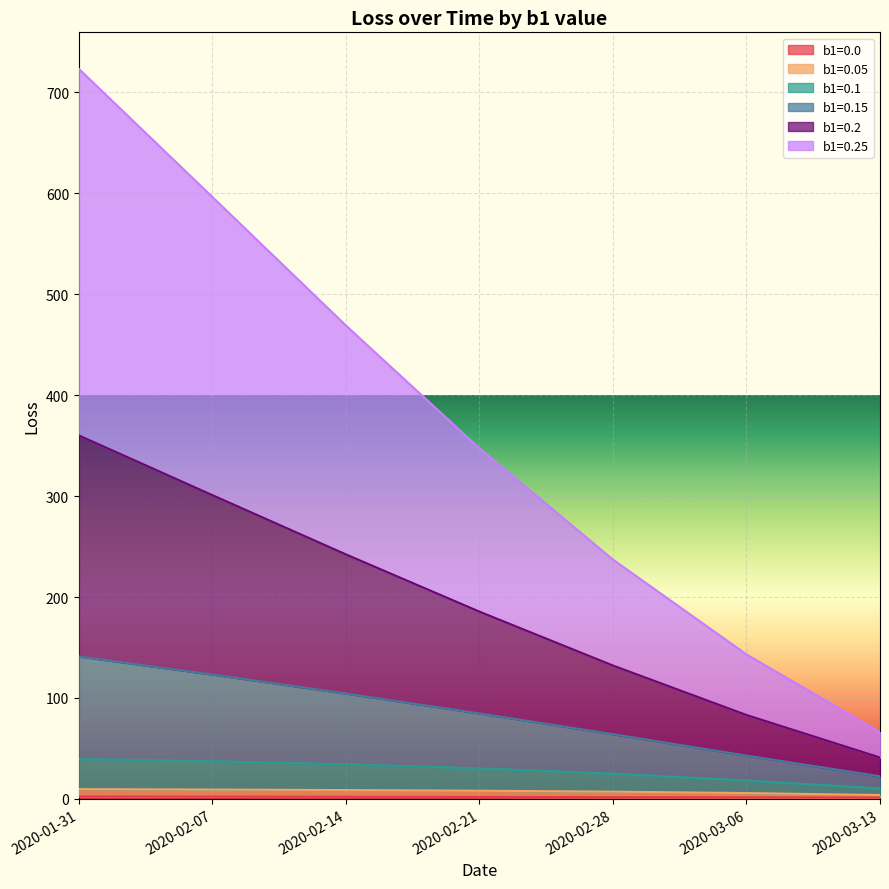

What is the total value across all series at 2020-03-13?

66.0